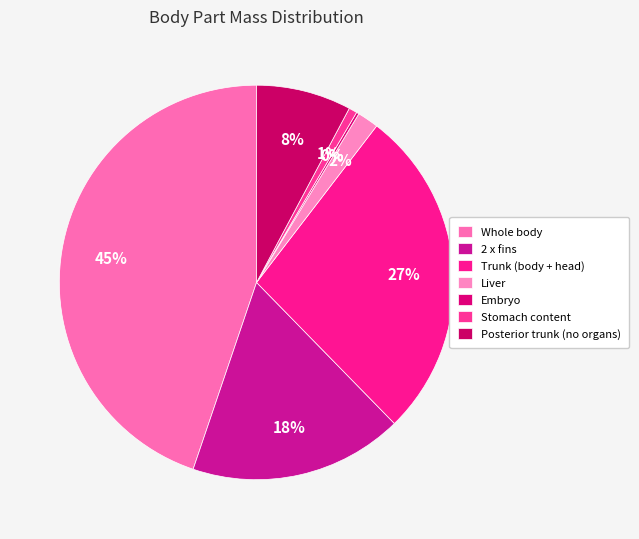

Does 2 x fins account for over 50% of the chart?

No